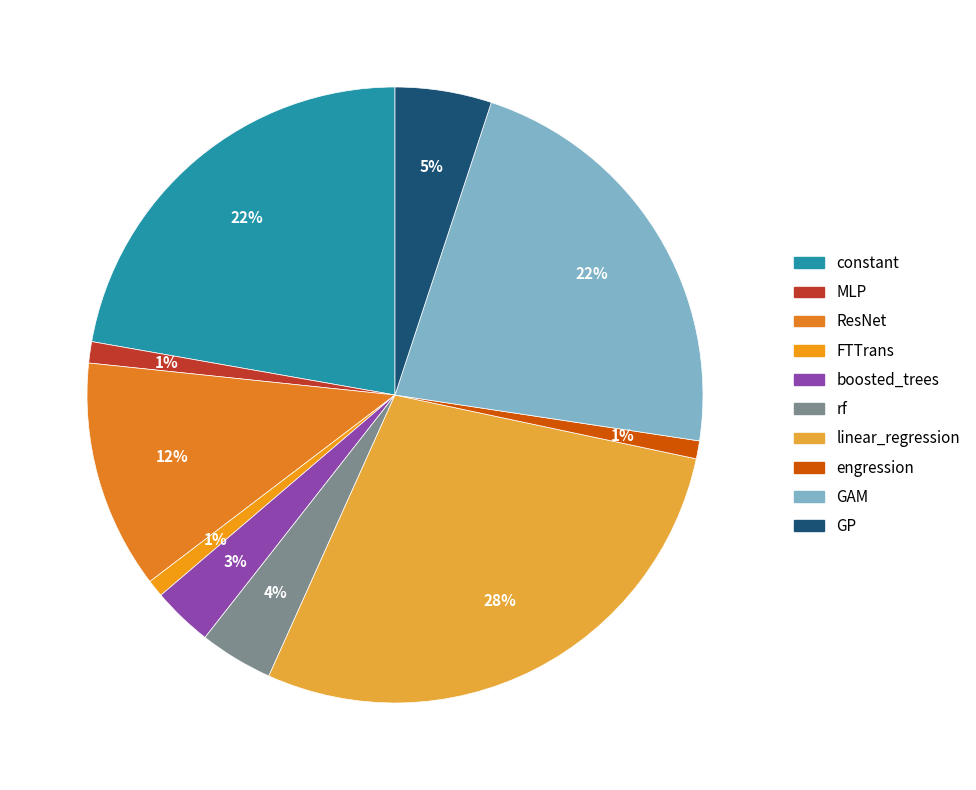

Does GAM represent more than half of the total?

No